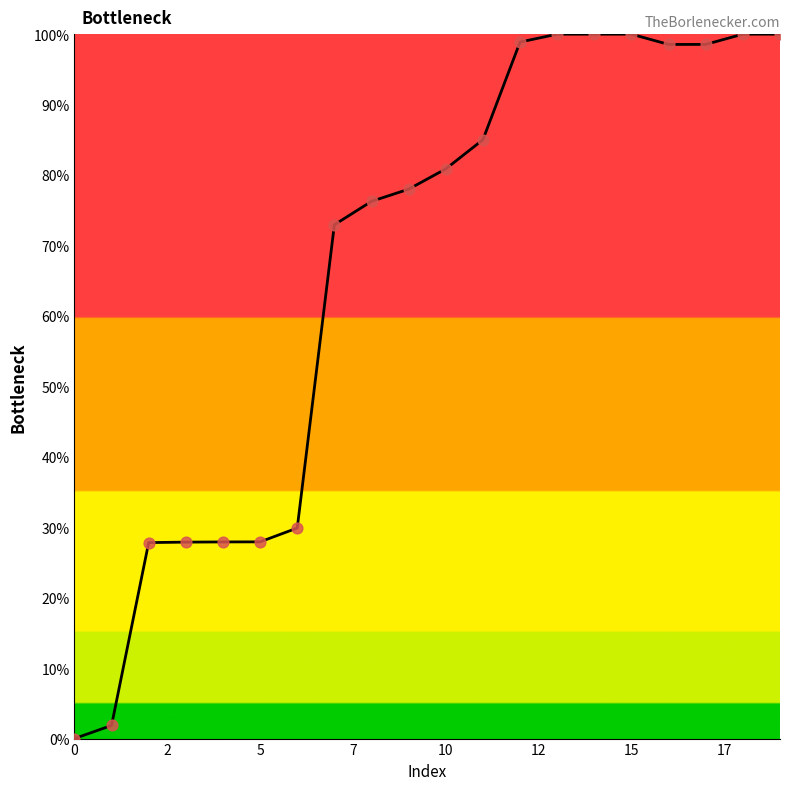

What is the greatest value displayed?

100.0